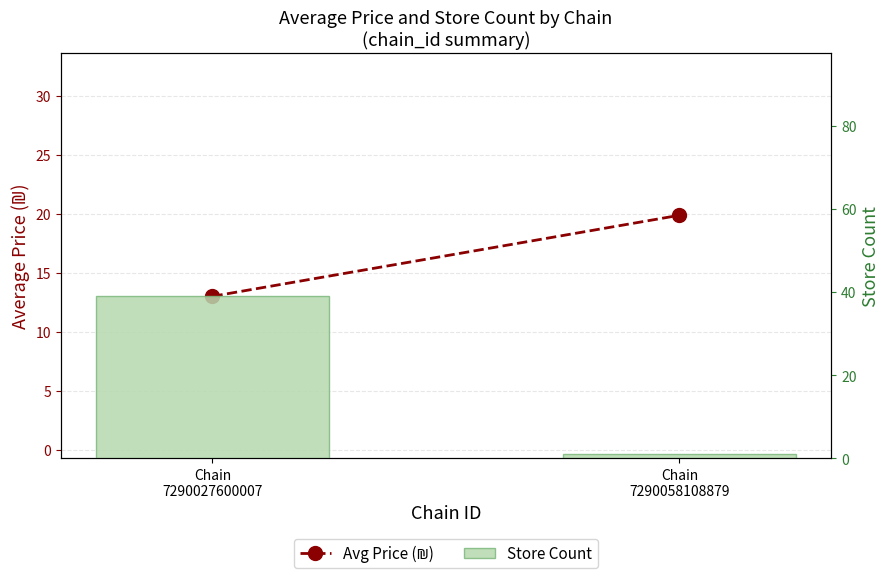

At which label is Avg Price (₪) closest to 16?

Chain
7290027600007